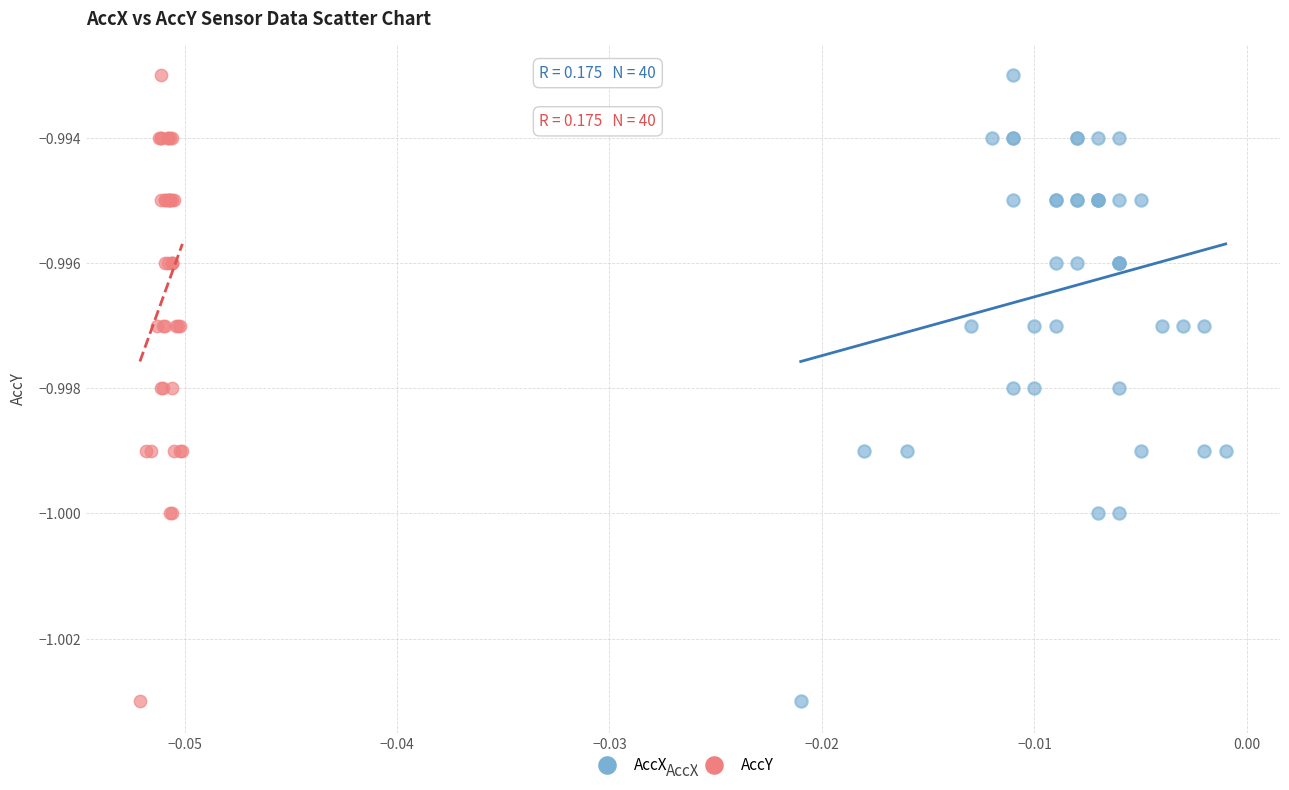

What are all the series names shown in the legend?

AccX, AccY